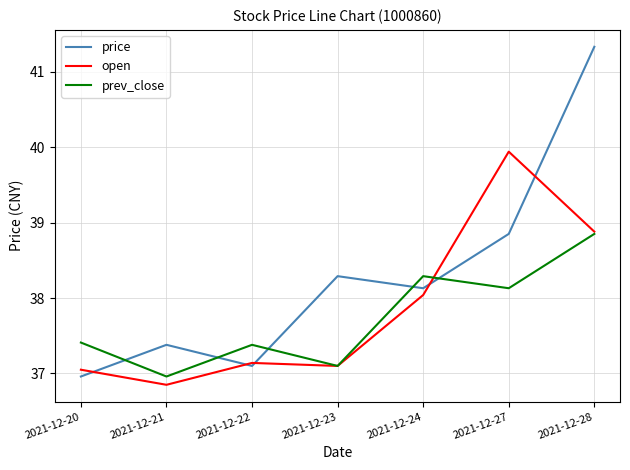

Which label corresponds to the largest value in the chart?

2021-12-28